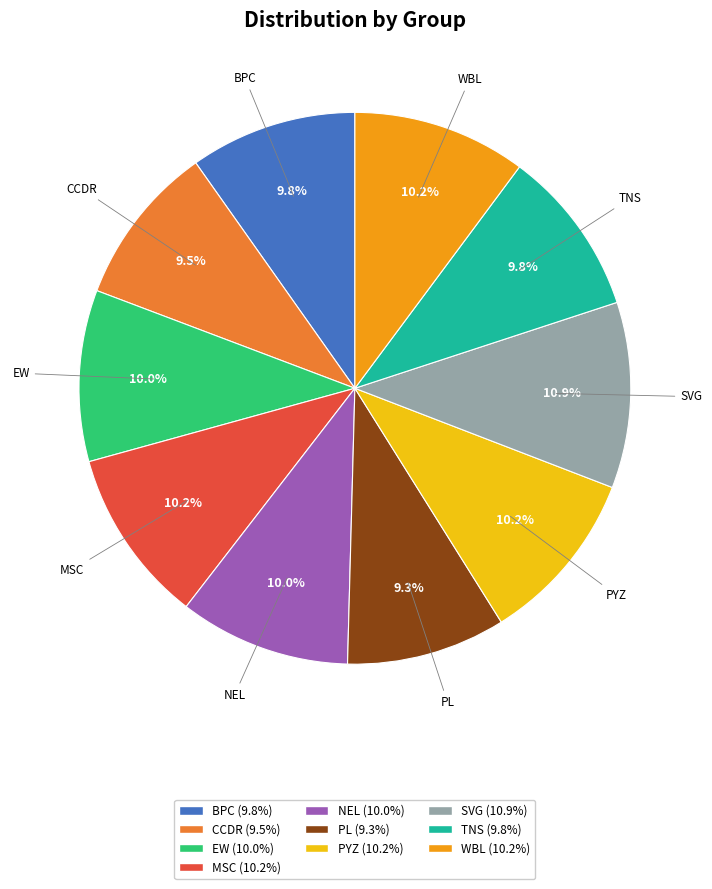

Between WBL and SVG, which is larger?

SVG